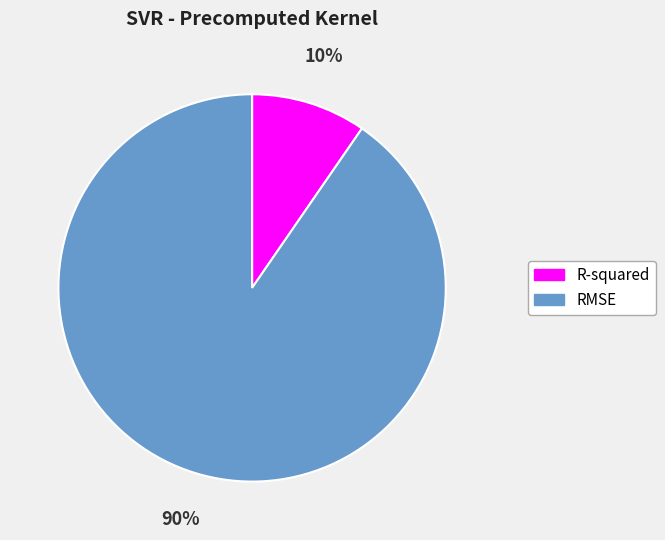

The R-squared slice represents 10% of the pie. True or false?

True